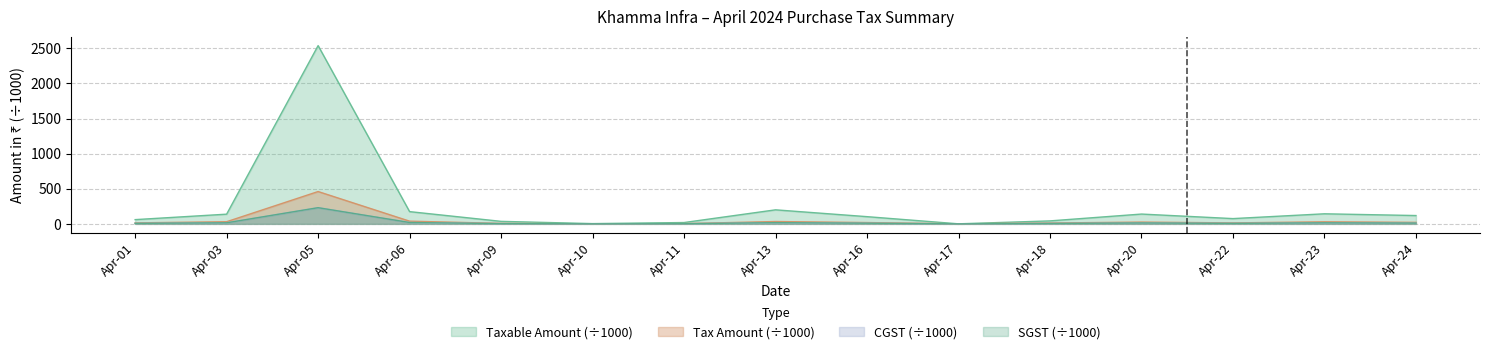

Which has a higher value, Apr-16 or Apr-01?

Apr-16